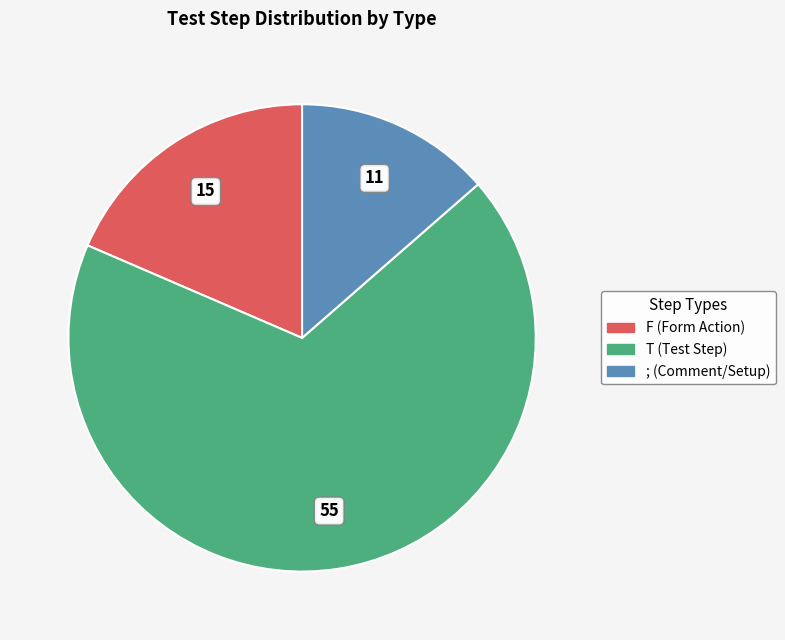

Does ; represent more than half of the total?

No